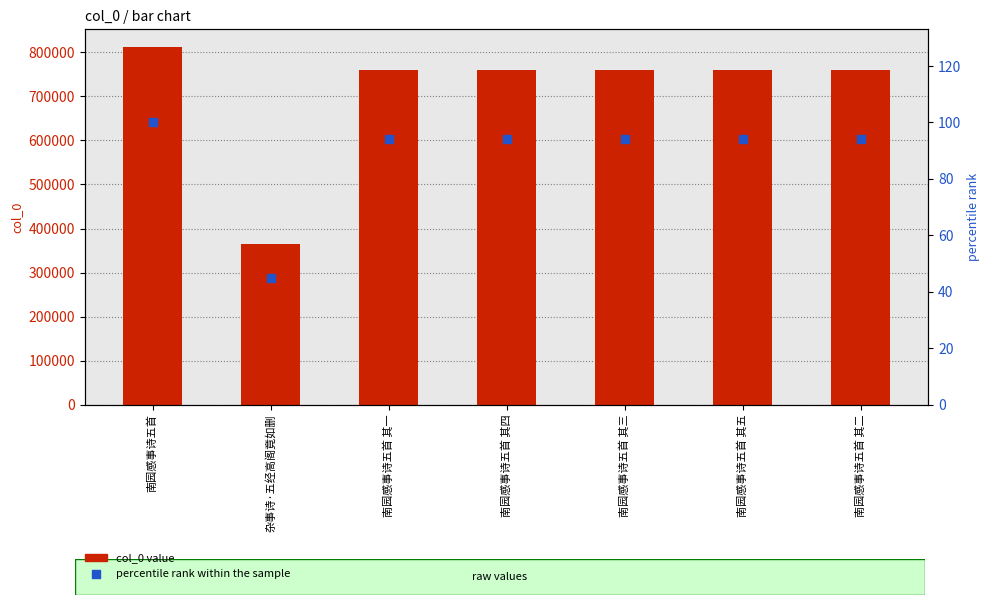

Which series contains the lowest Y value?

percentile rank within the sample